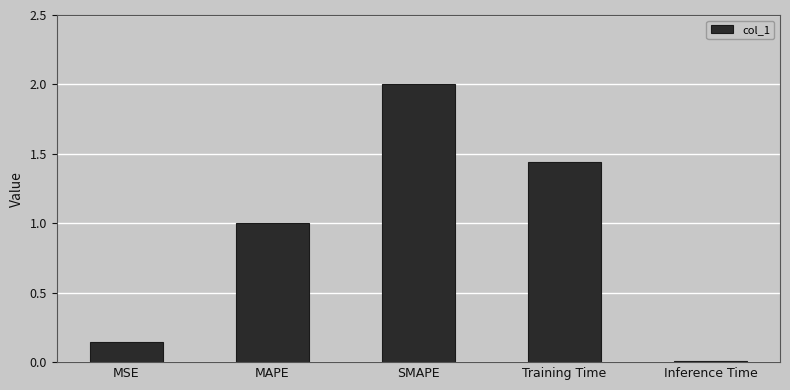

Which has a higher value, MSE or Inference Time?

MSE